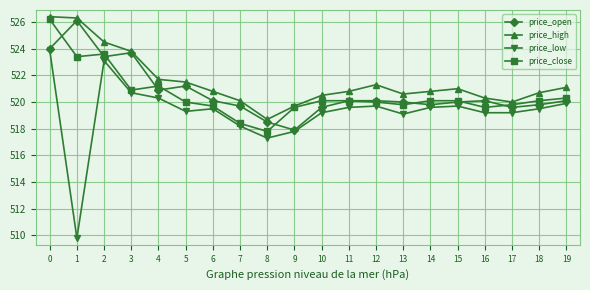

What is the value of the price_high point at the 6th from the left?

521.5